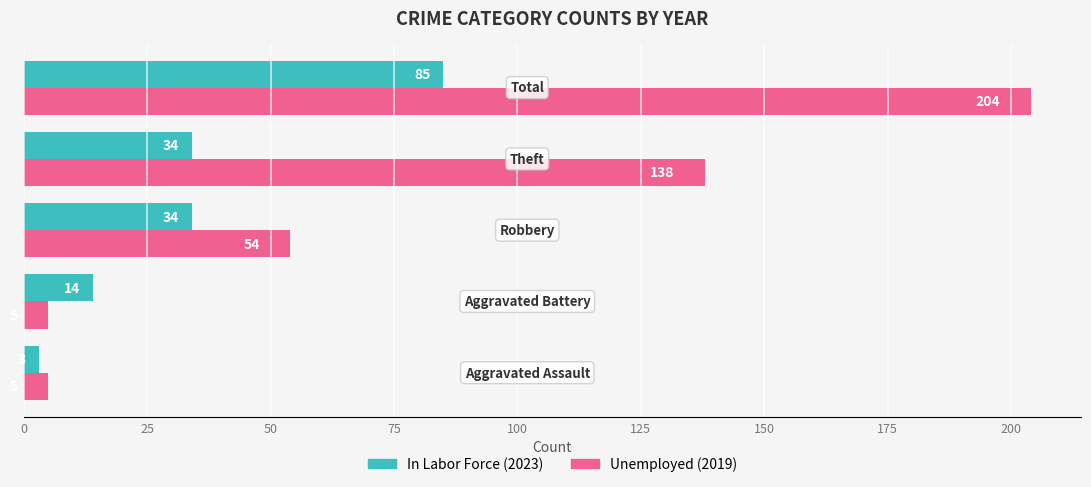

What is the sum of all In Labor Force (2023) values?

170